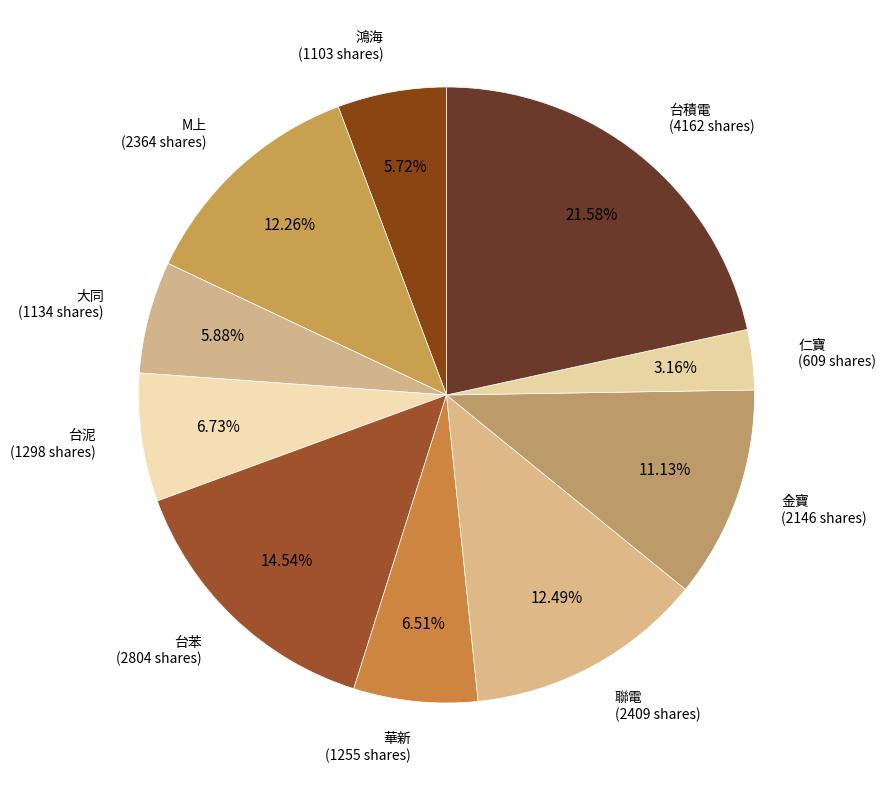

How many segments does this pie chart have?

10